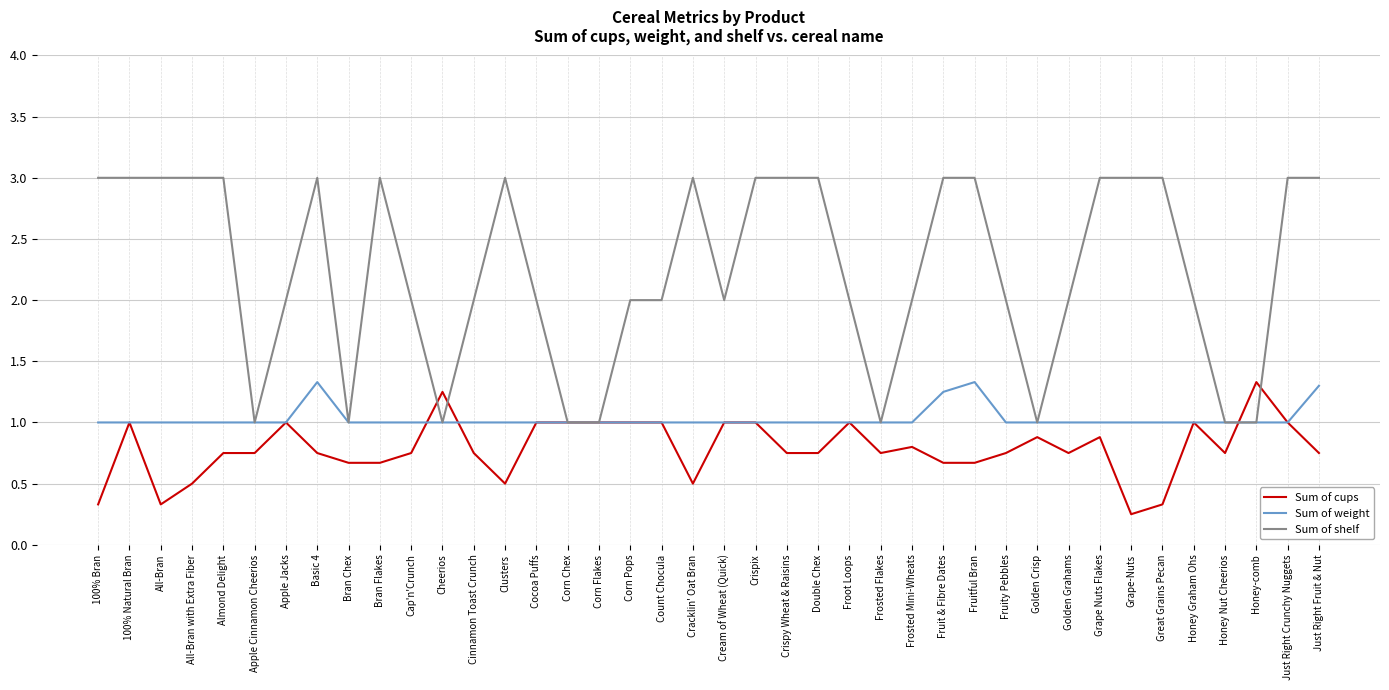

Does the chart display data point markers on the line(s)?

No